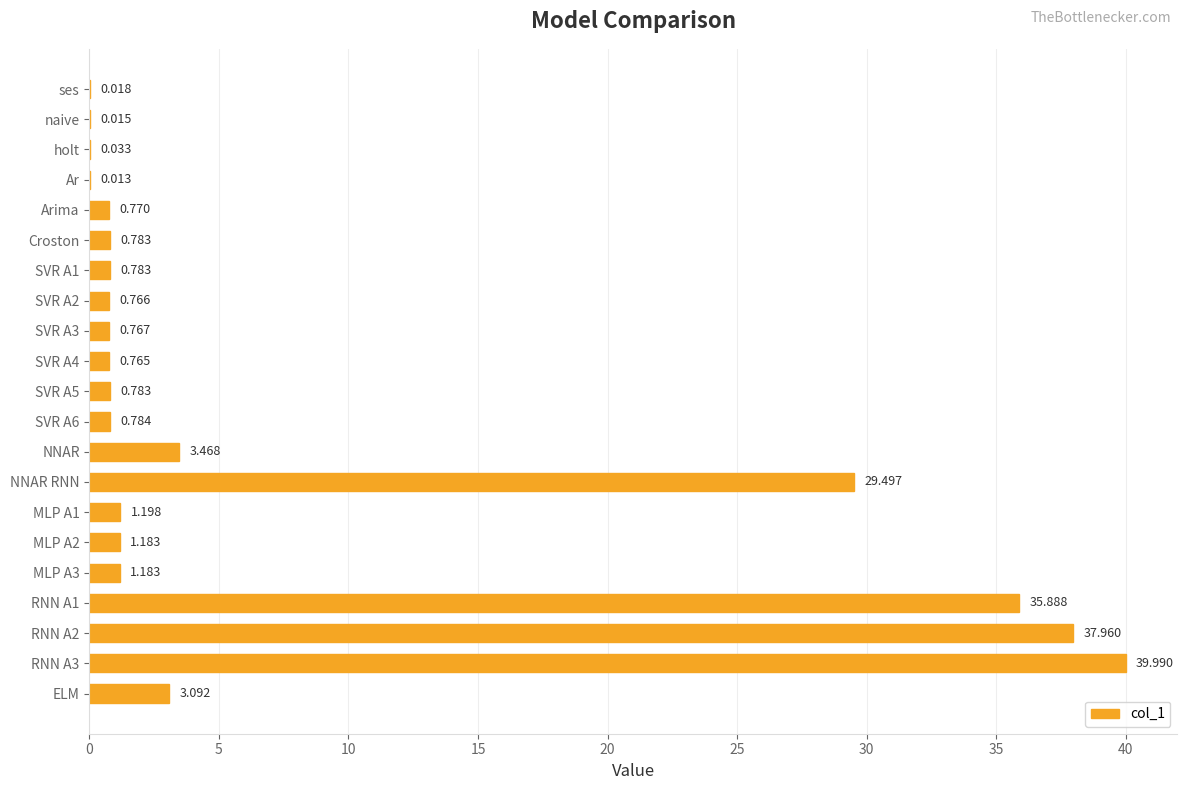

How many categories are shown in the chart?

21